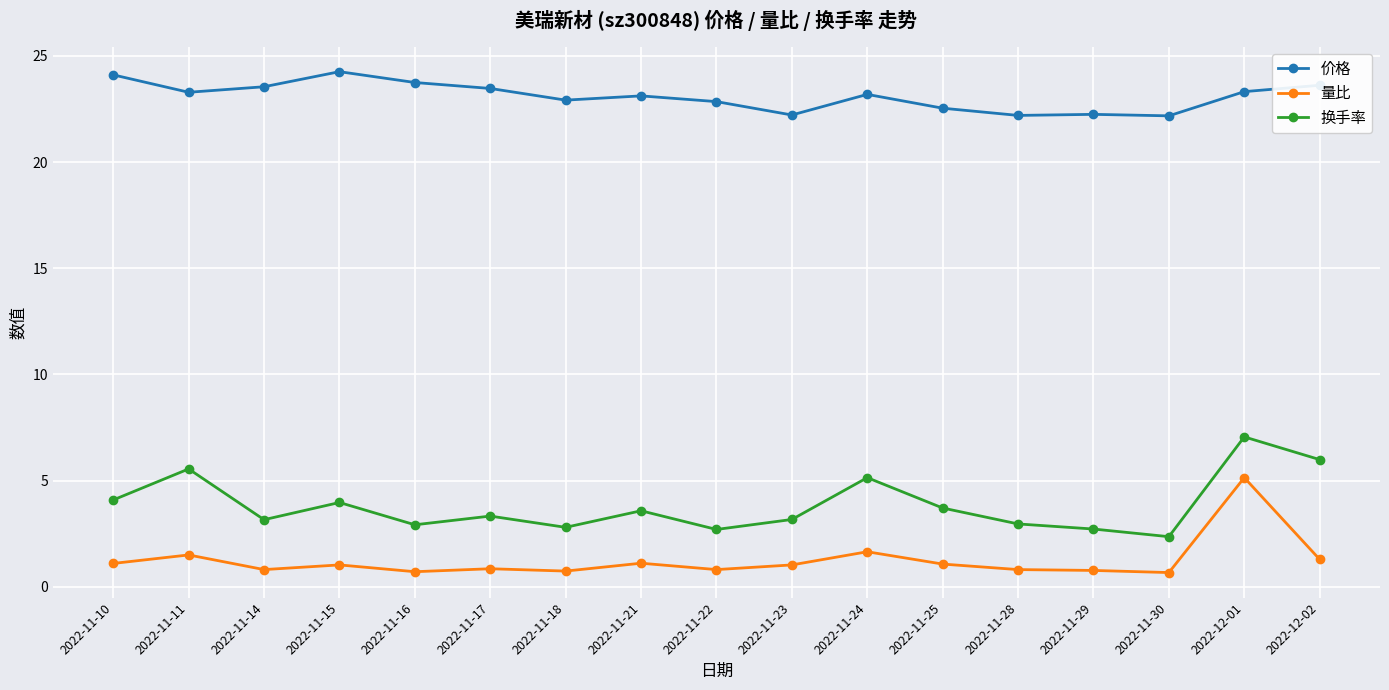

What is the minimum value for 换手率?

2.4